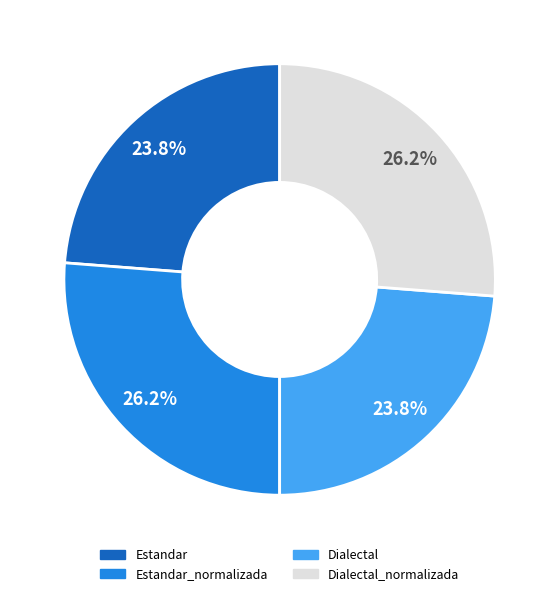

Is it true that Dialectal is 24% of the pie?

True